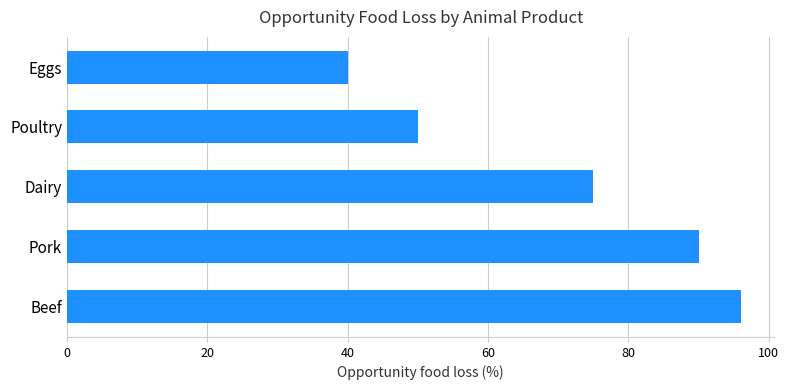

Approximately how many times larger is the value at Eggs compared to Dairy?

0.5